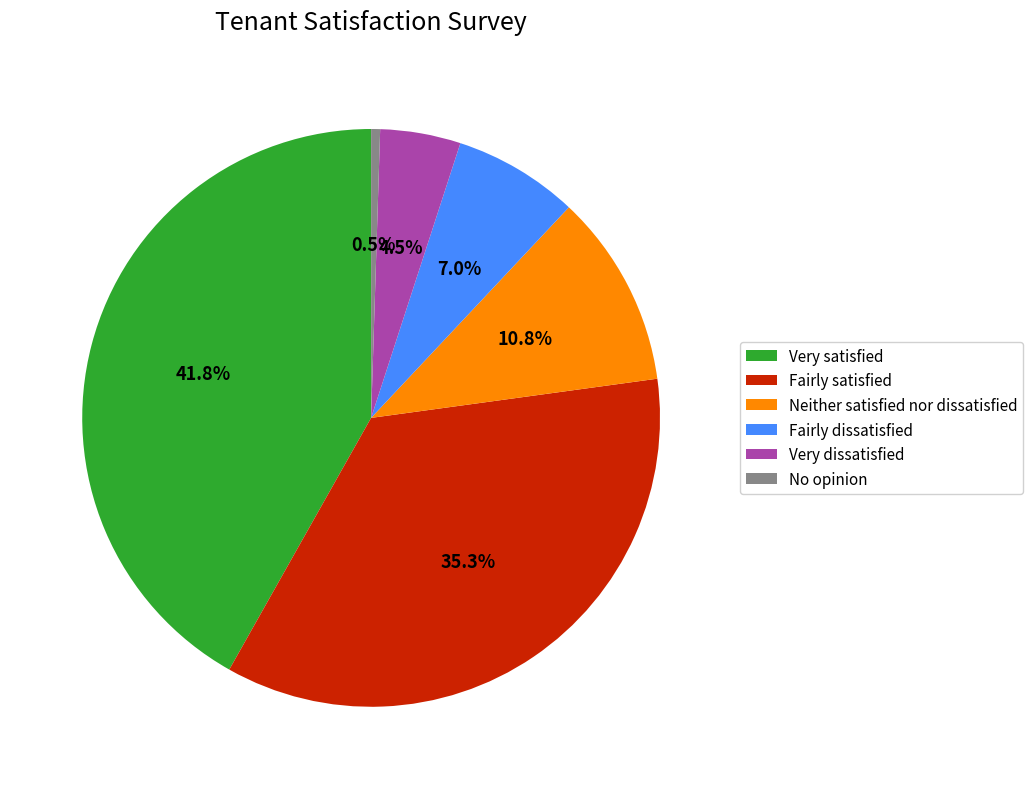

Rank the categories by value from lowest to highest.

No opinion, Very dissatisfied, Fairly dissatisfied, Neither satisfied nor dissatisfied, Fairly satisfied, Very satisfied